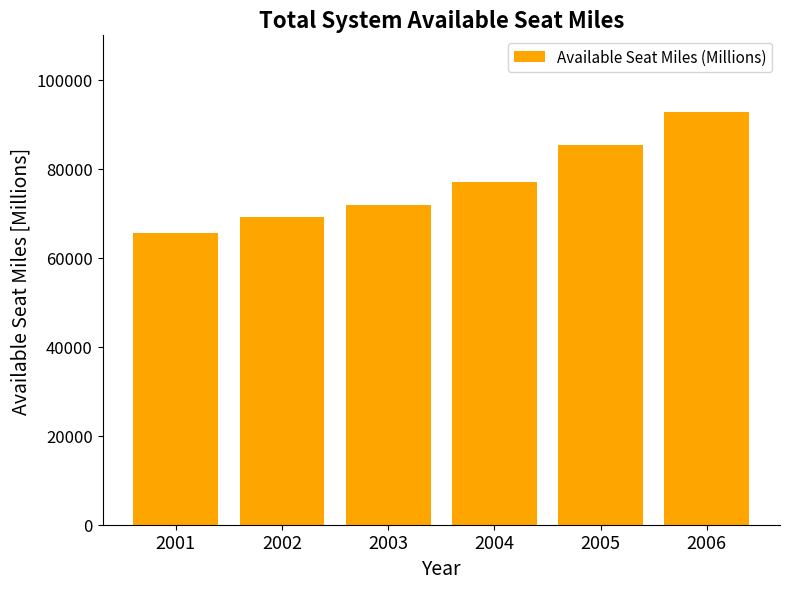

What is the minimum value shown in the chart?

65538